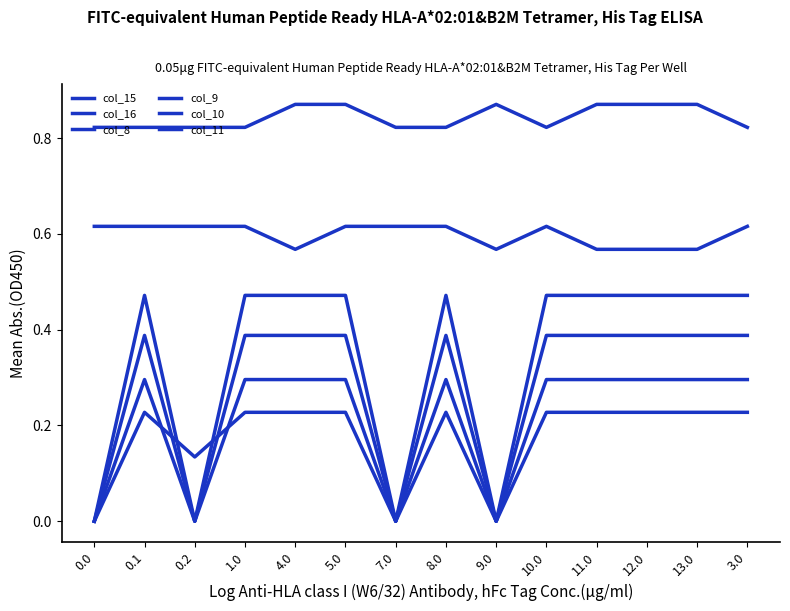

Reading right to left, extract all data points from this chart.

col_15: 3.0=0.8	13.0=0.9	12.0=0.9	11.0=0.9	10.0=0.8	9.0=0.9	8.0=0.8	7.0=0.8	5.0=0.9	4.0=0.9	1.0=0.8	0.2=0.8	0.1=0.8	0.0=0.8
col_16: 3.0=0.6	13.0=0.6	12.0=0.6	11.0=0.6	10.0=0.6	9.0=0.6	8.0=0.6	7.0=0.6	5.0=0.6	4.0=0.6	1.0=0.6	0.2=0.6	0.1=0.6	0.0=0.6
col_8: 3.0=0.2	13.0=0.2	12.0=0.2	11.0=0.2	10.0=0.2	9.0=0.0	8.0=0.2	7.0=0.0	5.0=0.2	4.0=0.2	1.0=0.2	0.2=0.1	0.1=0.2	0.0=0.0
col_9: 3.0=0.3	13.0=0.3	12.0=0.3	11.0=0.3	10.0=0.3	9.0=0.0	8.0=0.3	7.0=0.0	5.0=0.3	4.0=0.3	1.0=0.3	0.2=0.0	0.1=0.3	0.0=0.0
col_10: 3.0=0.4	13.0=0.4	12.0=0.4	11.0=0.4	10.0=0.4	9.0=0.0	8.0=0.4	7.0=0.0	5.0=0.4	4.0=0.4	1.0=0.4	0.2=0.0	0.1=0.4	0.0=0.0
col_11: 3.0=0.5	13.0=0.5	12.0=0.5	11.0=0.5	10.0=0.5	9.0=0.0	8.0=0.5	7.0=0.0	5.0=0.5	4.0=0.5	1.0=0.5	0.2=0.0	0.1=0.5	0.0=0.0